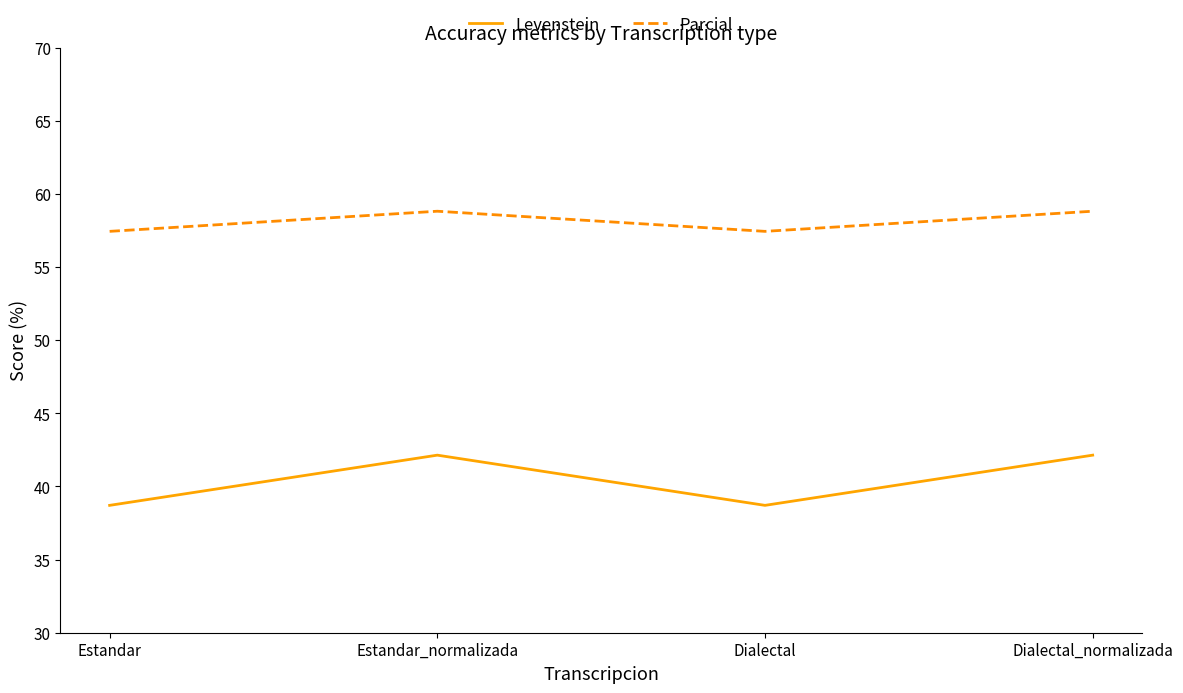

At how many categories does at least one series exceed 40?

4